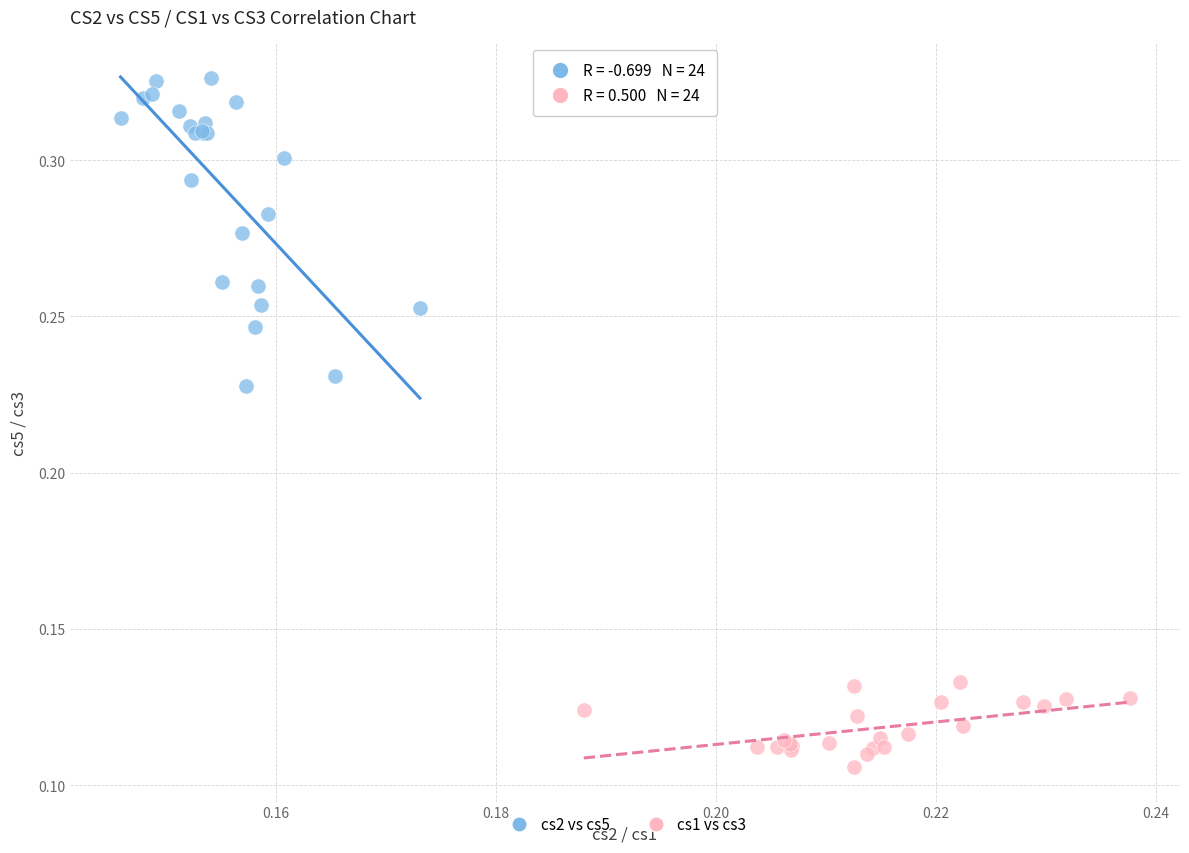

Which series reaches the minimum Y coordinate?

cs1 vs cs3